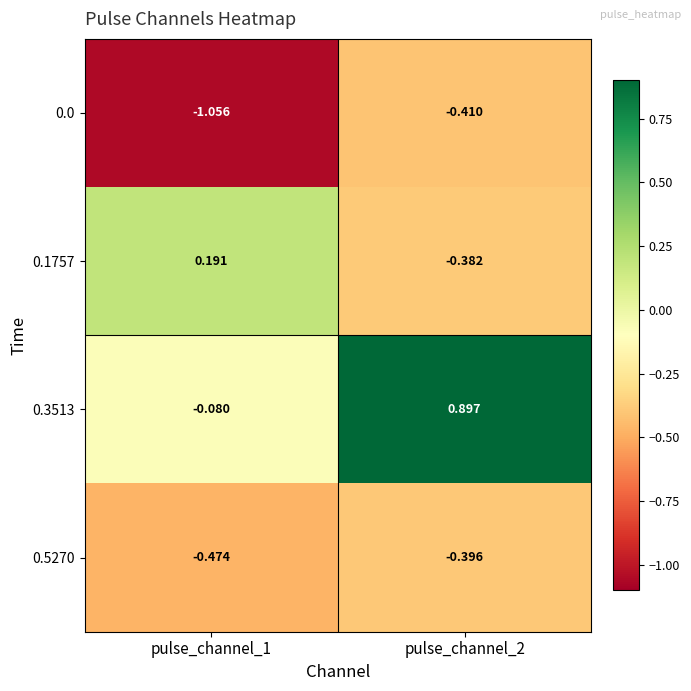

Is the value of 0.5270 at pulse_channel_2 greater than the value of 0.3513 at pulse_channel_2?

No